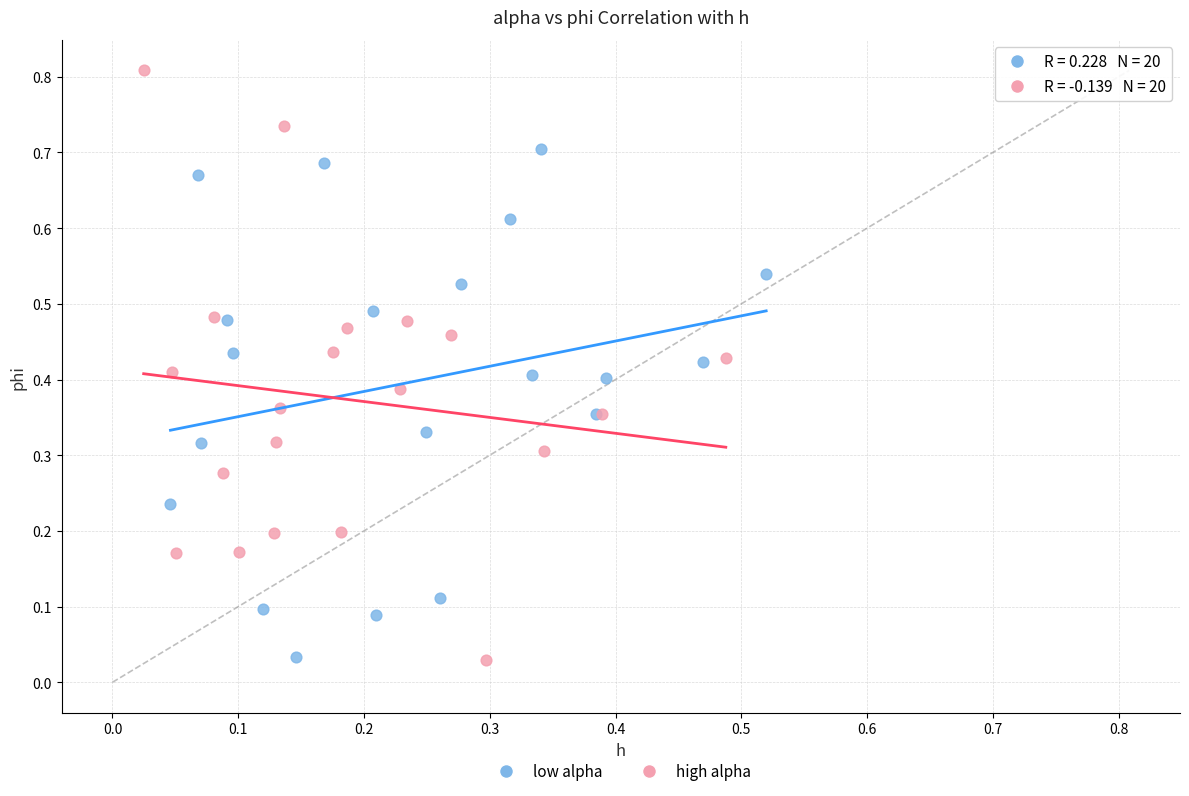

Which series has the largest Y range (max minus min)?

high alpha